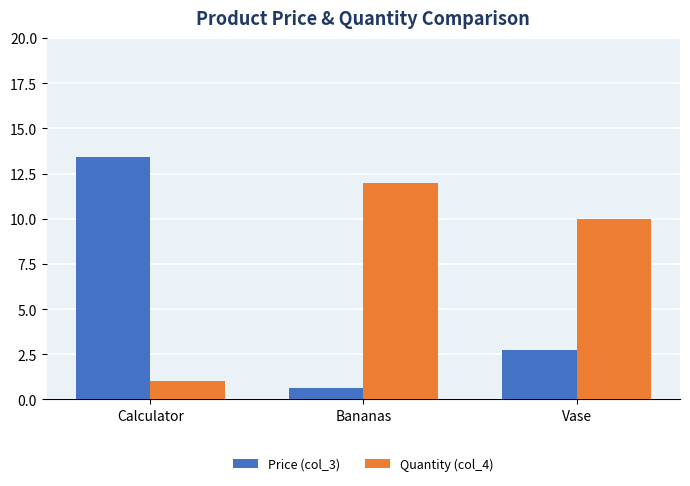

What is the label of the 2nd bar from the left?

Bananas